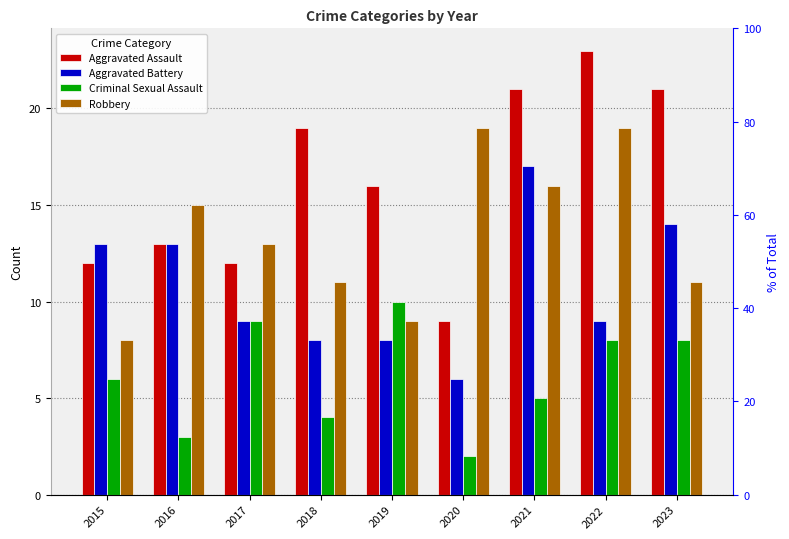

Rank the series by their average value, from highest to lowest.

Aggravated Assault, Robbery, Aggravated Battery, Criminal Sexual Assault